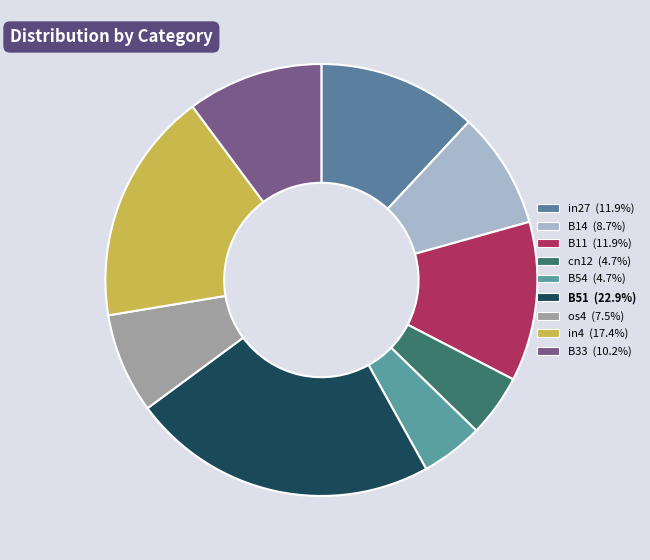

Is it true that B11 is 12% of the pie?

True